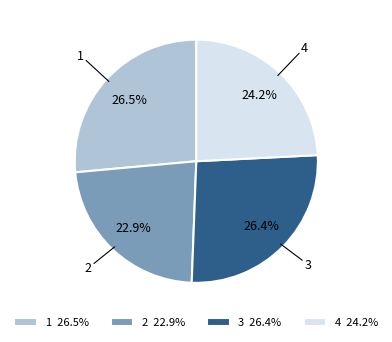

Is the sum of 2 and 1 greater than half?

No